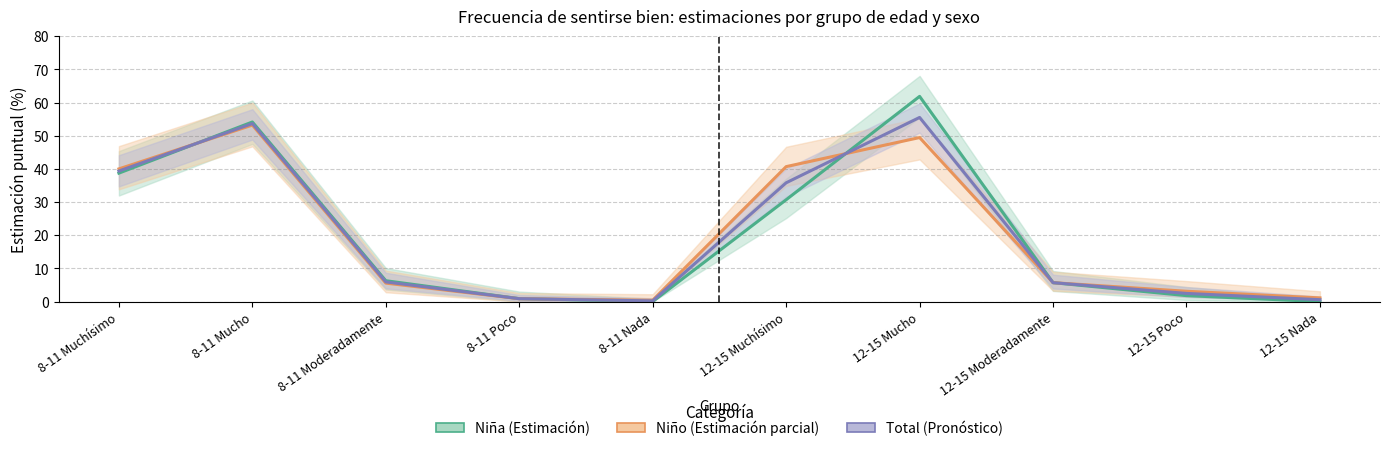

The Niño series shows 40.7 at 12-15 Muchísimo. True or false?

True